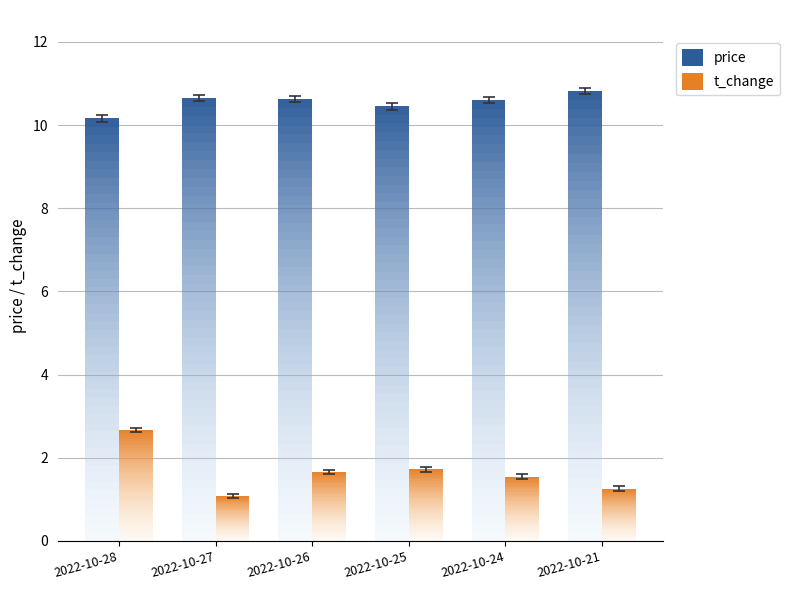

Rank the series at 2022-10-27 from lowest to highest value.

t_change, price